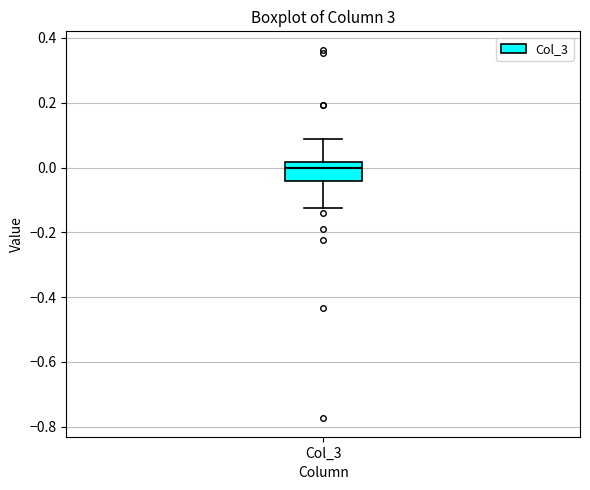

Where is the upper edge of the box for Col_3 on the y-axis? The values are not printed on the chart, so give them approximately, as read against the axis.

0.02